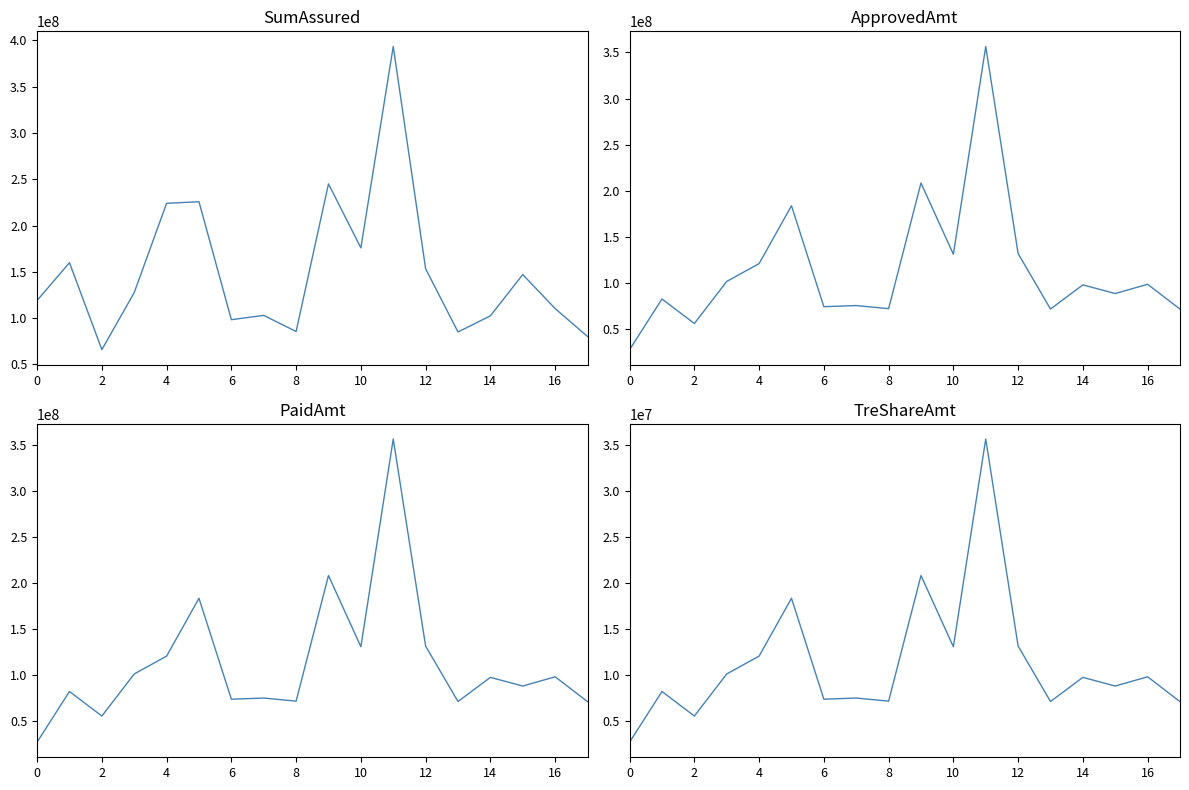

What is the label of the 13th point from the left?

12